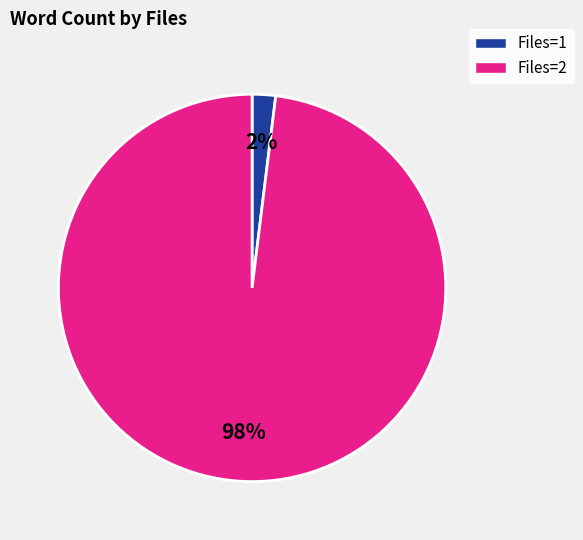

To the nearest percent, what is the difference between the largest and smallest slice percentages?

96%